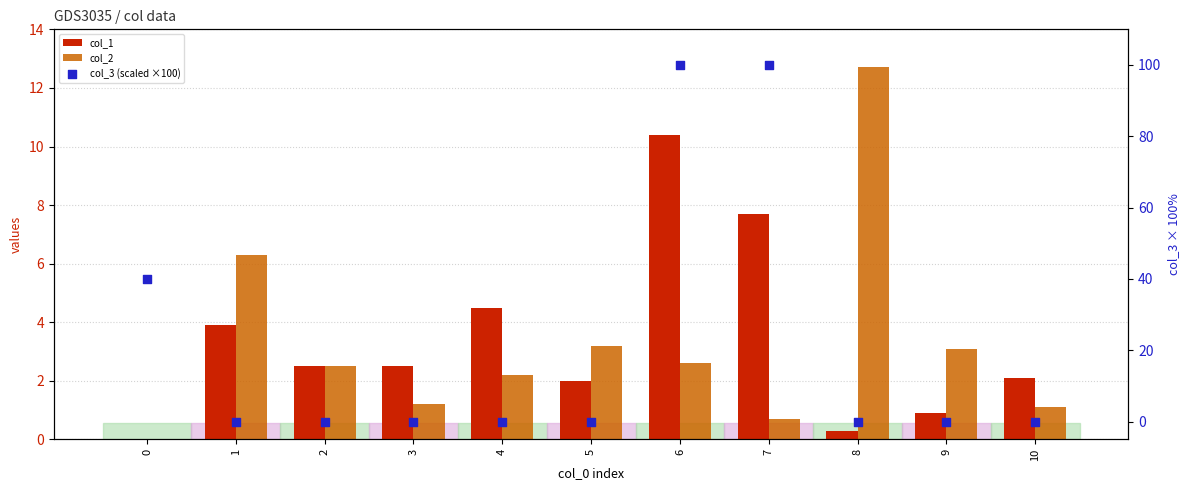

At which category is the sum across all series the highest?

6